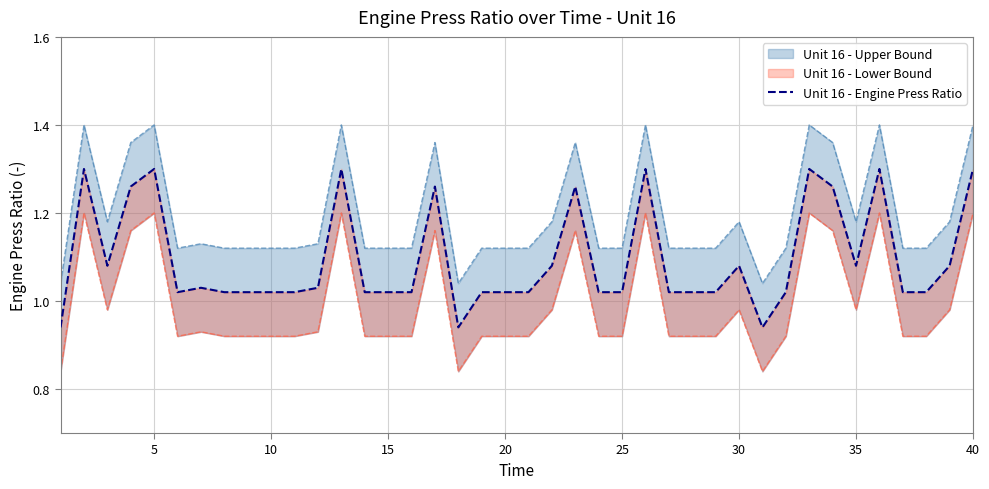

True or false: the data shows 1.6 at 17.

False